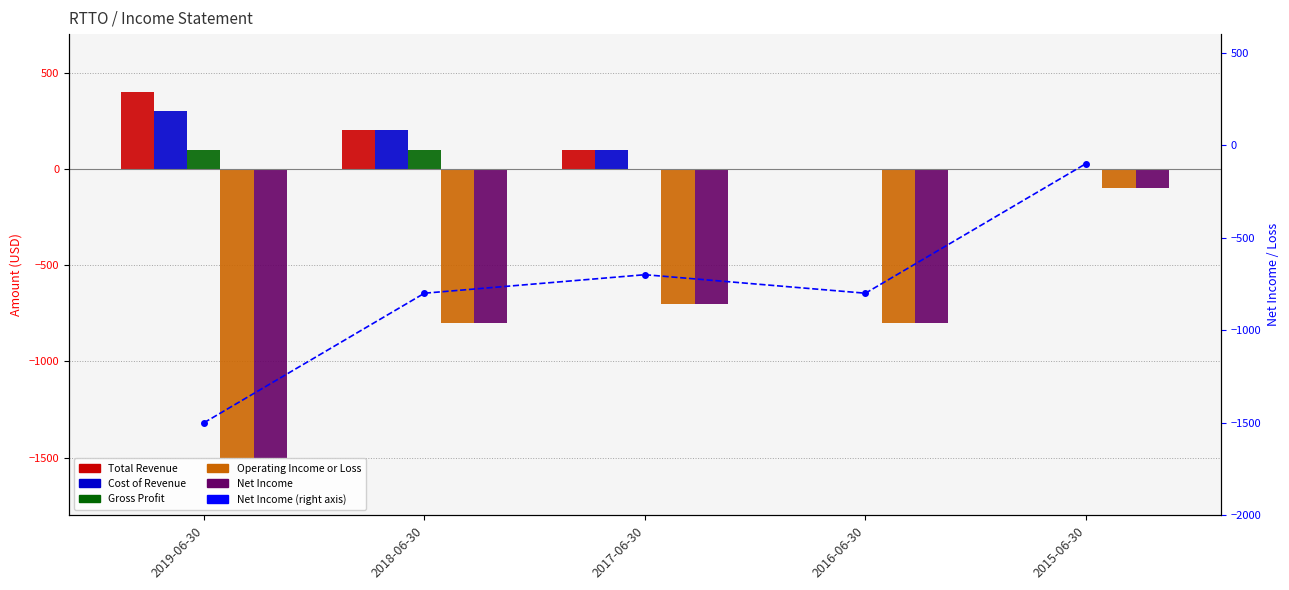

Which has a higher value, 2016-06-30 or 2015-06-30?

2016-06-30